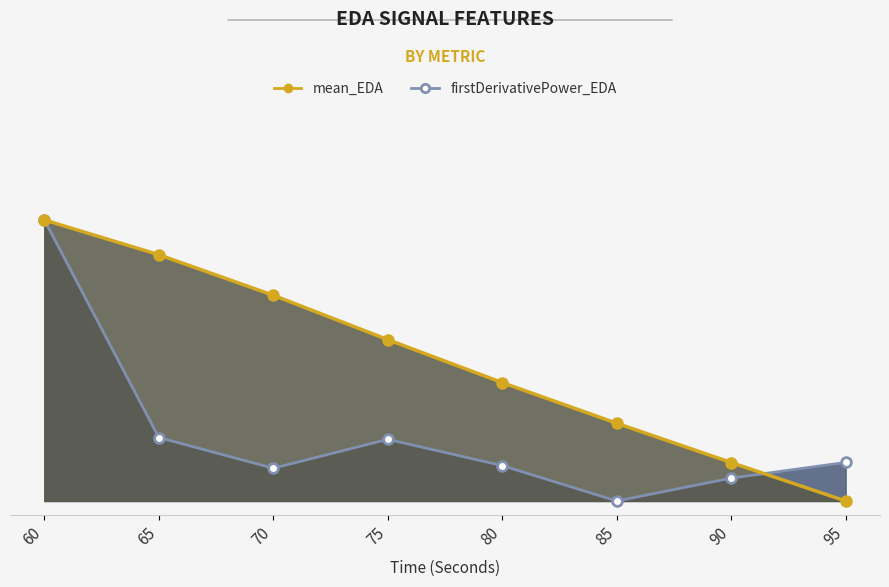

Which series has the widest spread of values?

mean_EDA